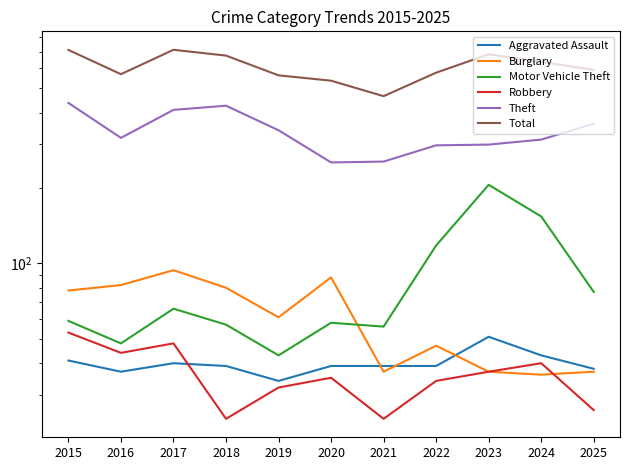

What is the value of the Burglary point at the 3rd from the left?

94